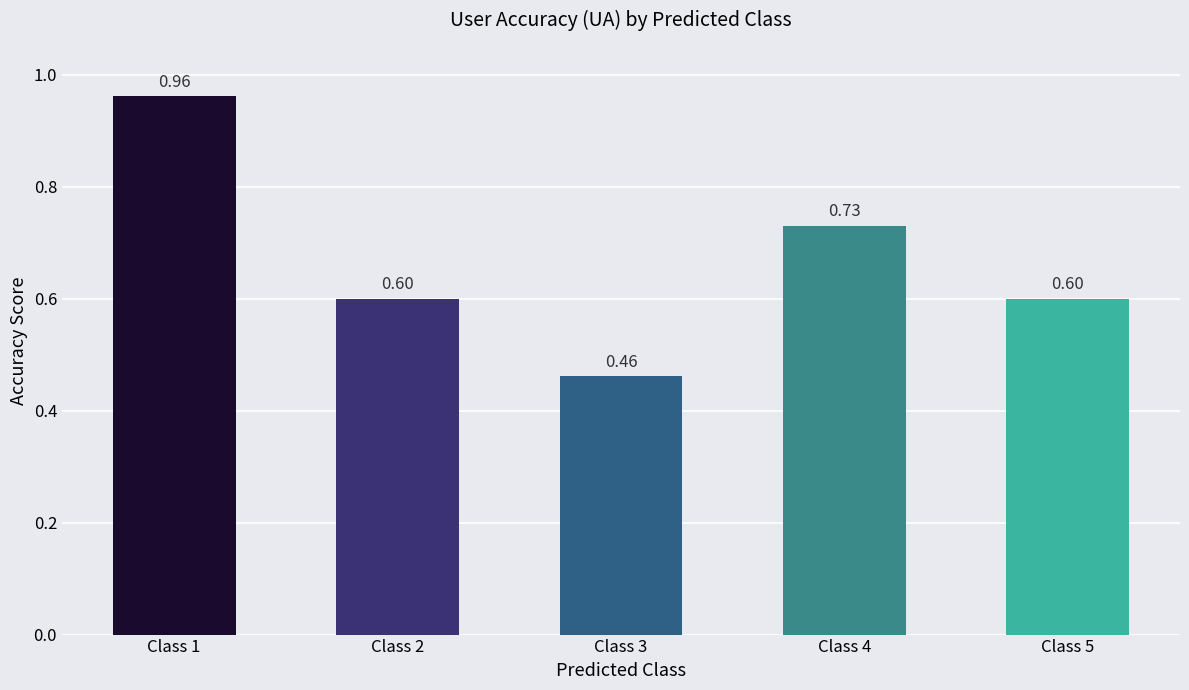

What is the sum of the values at Class 4 and Class 5?

1.3